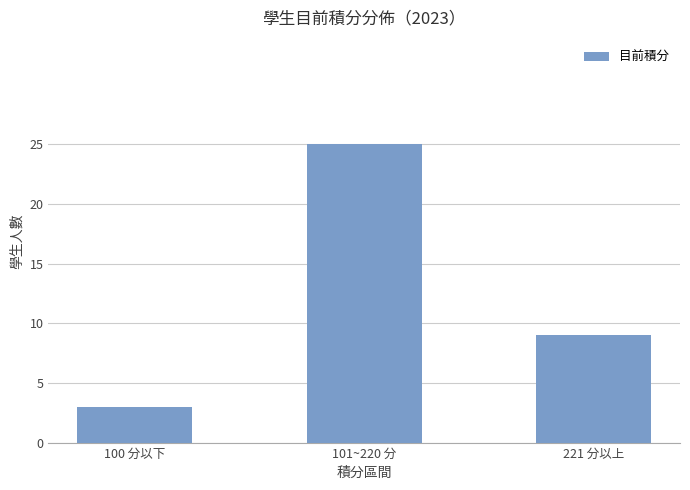

What is the value of the 2nd bar from the left?

25